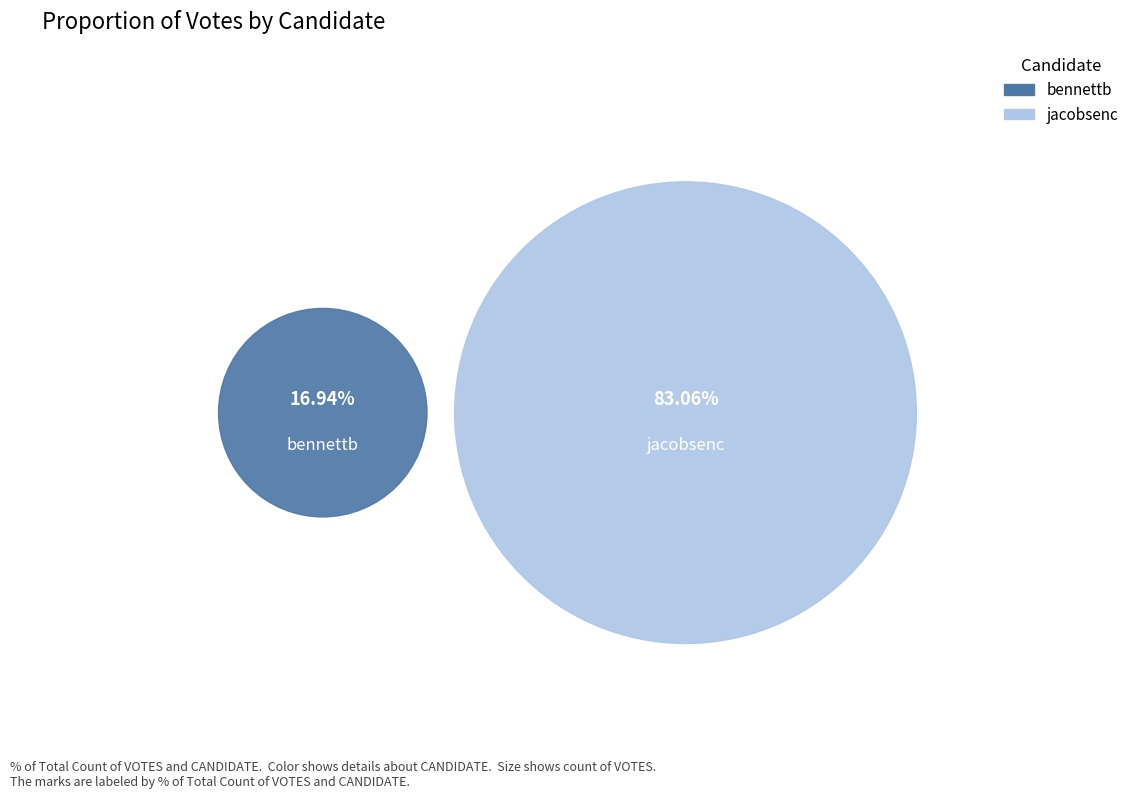

True or false: bennettb accounts for 17% of the total.

True